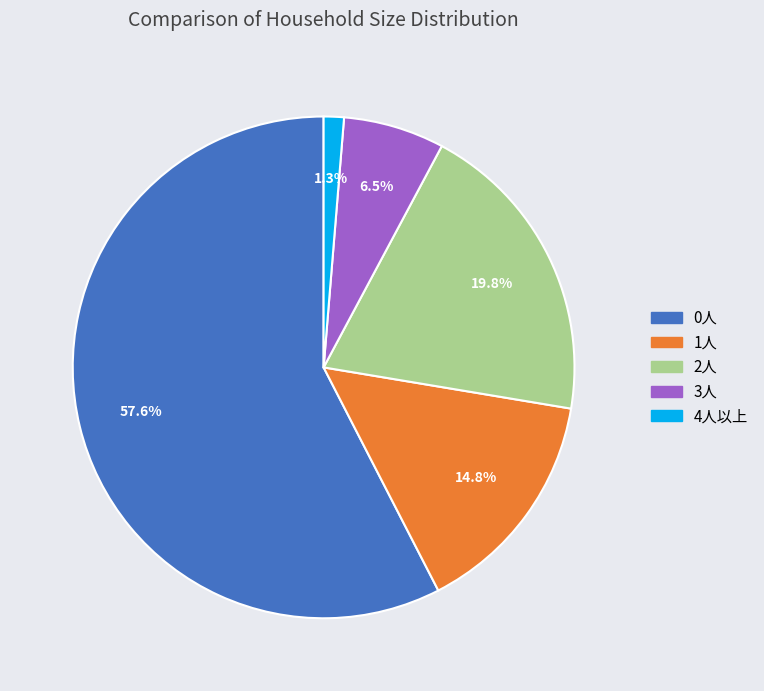

Which has a higher value, 3人 or 1人?

1人